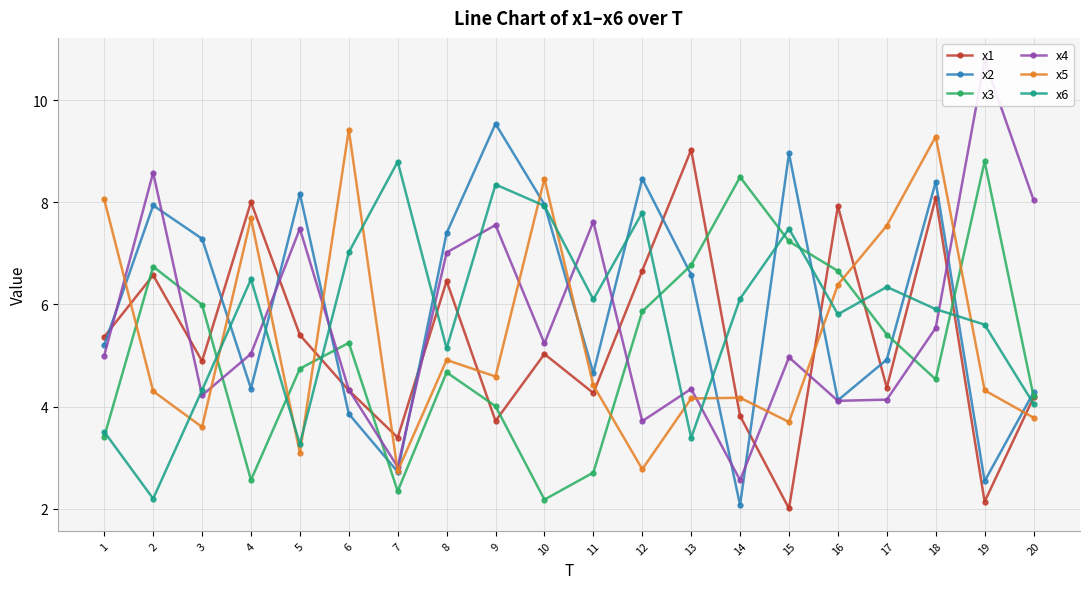

Reading left to right, transcribe all the data shown in this chart.

x1: 5.4	6.6	4.9	8.0	5.4	4.3	3.4	6.5	3.7	5.0	4.3	6.7	9.0	3.8	2.0	7.9	4.4	8.1	2.1	4.2
x2: 5.2	7.9	7.3	4.4	8.2	3.9	2.7	7.4	9.5	8.0	4.7	8.5	6.6	2.1	9.0	4.1	4.9	8.4	2.5	4.3
x3: 3.4	6.7	6.0	2.6	4.7	5.2	2.3	4.7	4.0	2.2	2.7	5.9	6.8	8.5	7.2	6.7	5.4	4.5	8.8	4.2
x4: 5.0	8.6	4.2	5.0	7.5	4.3	2.8	7.0	7.6	5.2	7.6	3.7	4.3	2.6	5.0	4.1	4.1	5.5	10.8	8.0
x5: 8.1	4.3	3.6	7.7	3.1	9.4	2.7	4.9	4.6	8.5	4.4	2.8	4.2	4.2	3.7	6.4	7.5	9.3	4.3	3.8
x6: 3.5	2.2	4.3	6.5	3.3	7.0	8.8	5.1	8.3	7.9	6.1	7.8	3.4	6.1	7.5	5.8	6.3	5.9	5.6	4.1